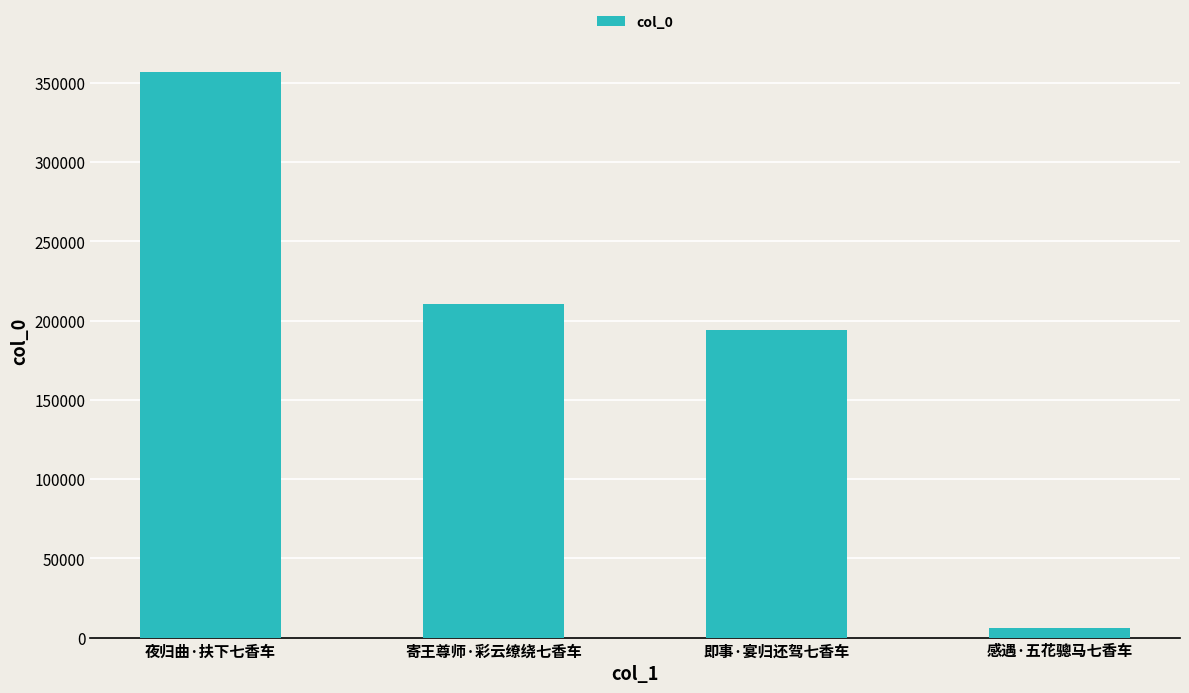

What is the approximate value at 感遇·五花骢马七香车, to the nearest 10?

6320